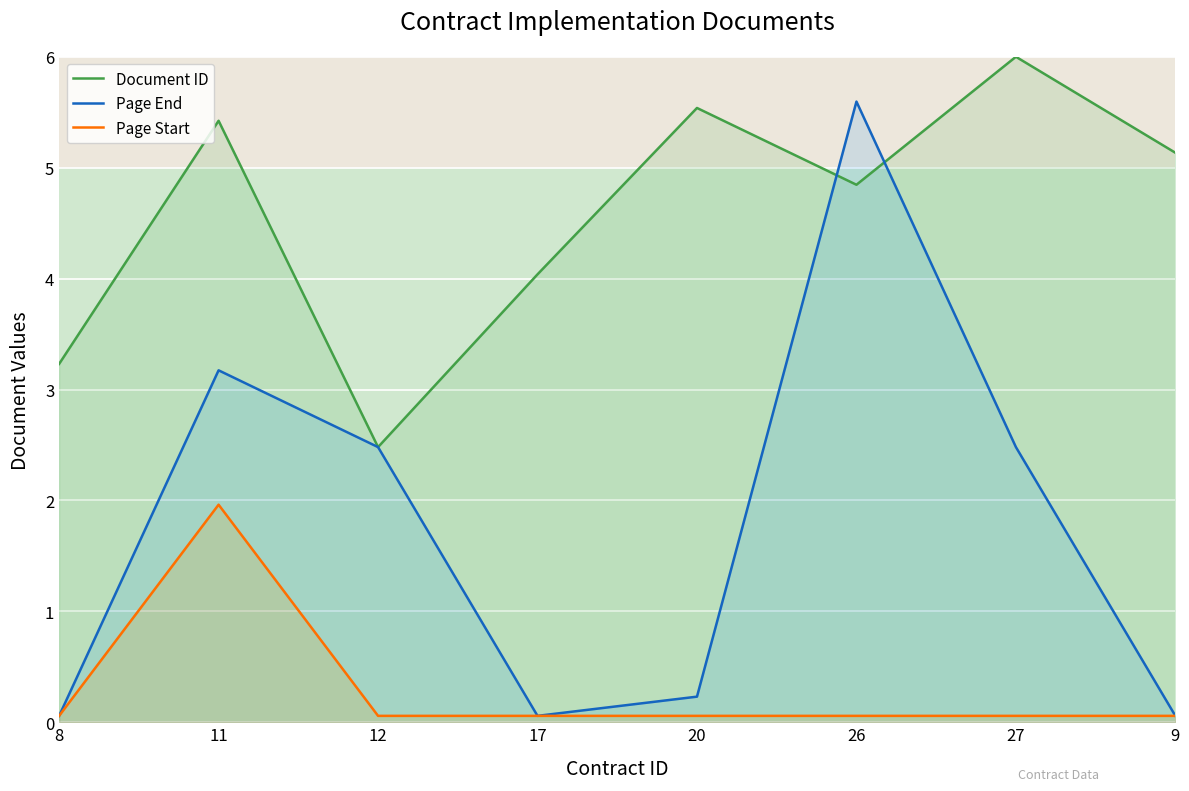

How many interior local peaks does the Page Start series have?

1